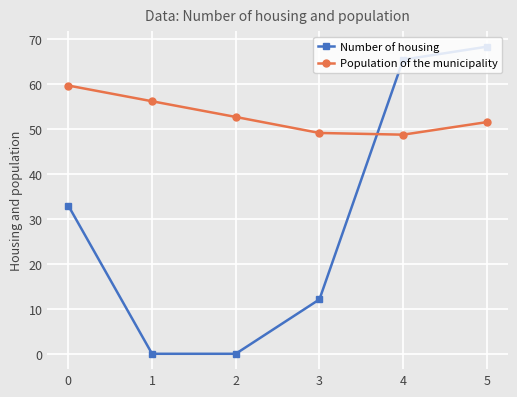

True or false: Number of housing and Population of the municipality cross at least once.

True